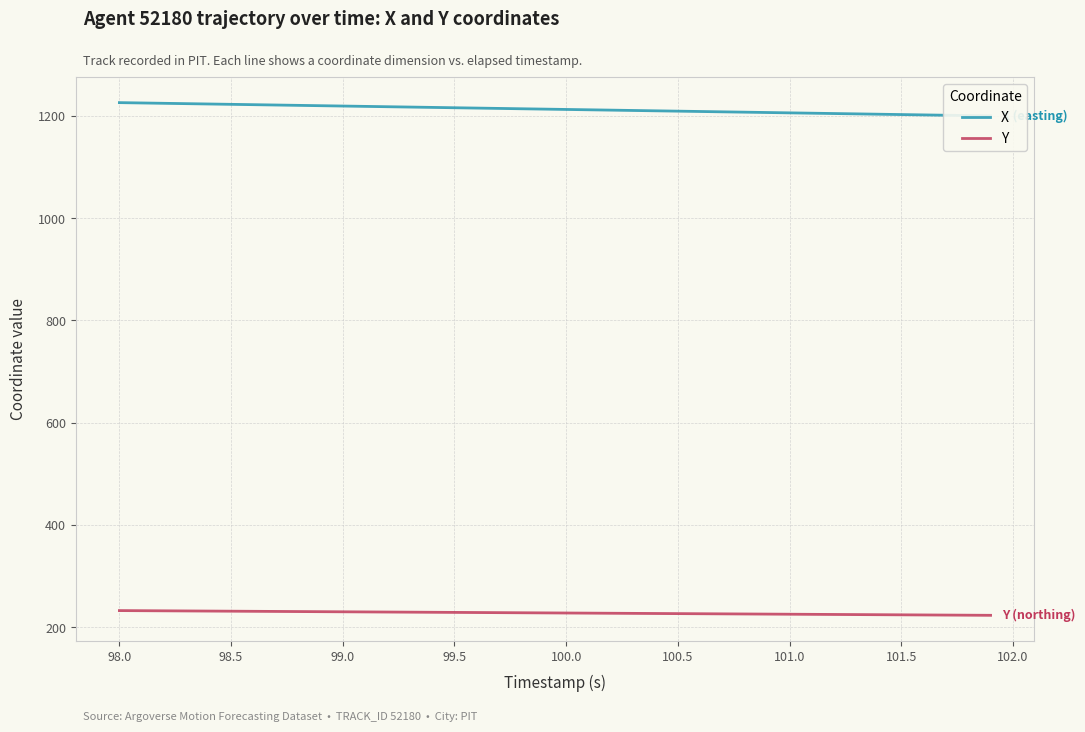

The Y series shows 224.1 at 101.5. True or false?

True